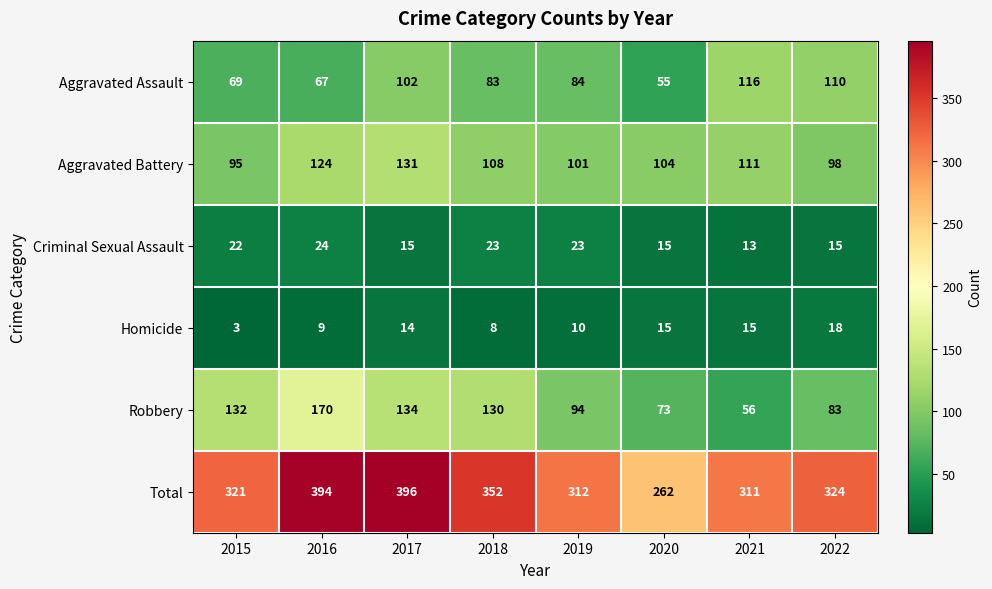

Is it true that Homicide equals 24 at 2021?

False